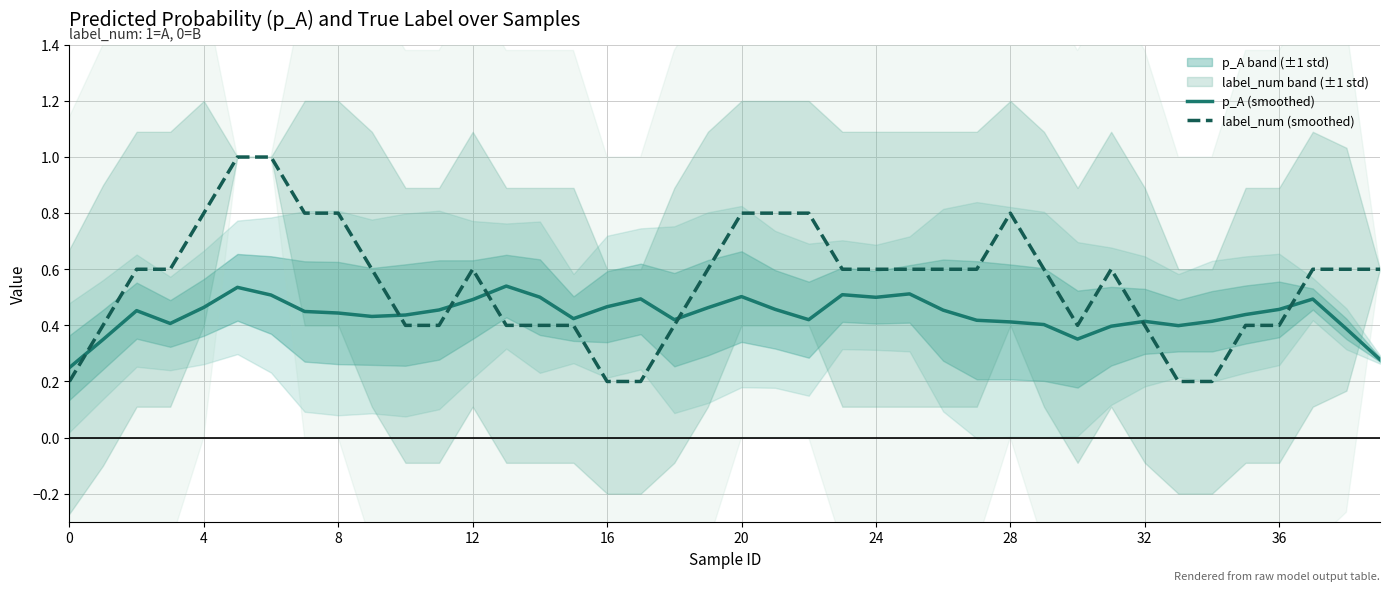

What are all the series names shown in the legend?

p_A (smoothed), label_num (smoothed)